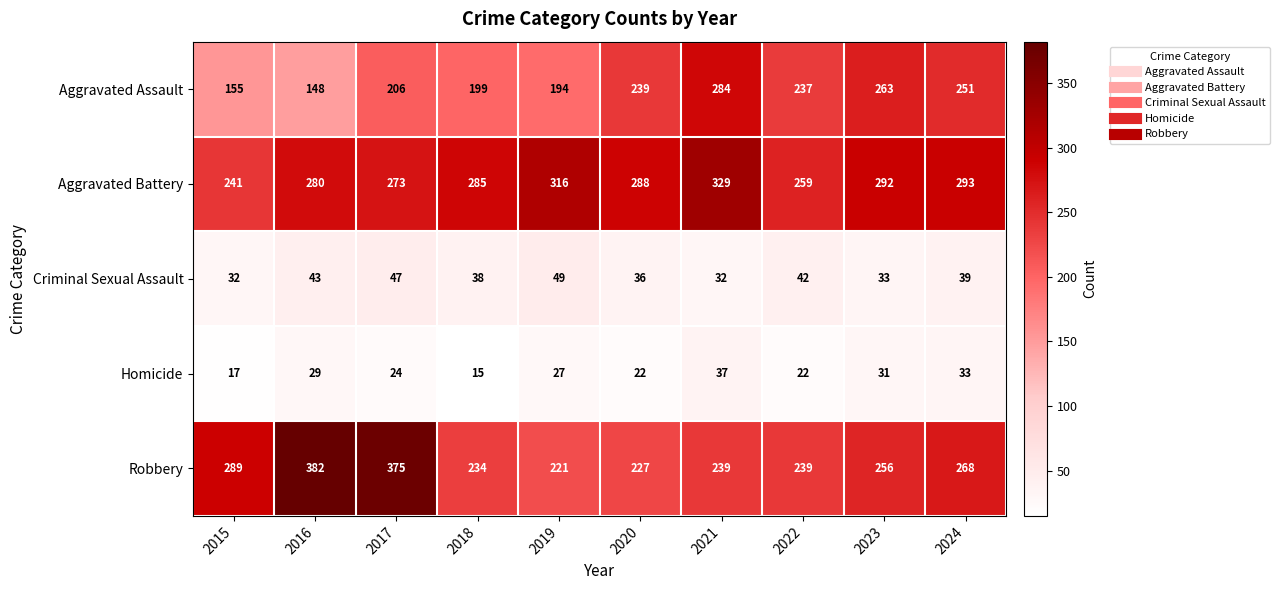

What is the maximum value shown in the chart?

382